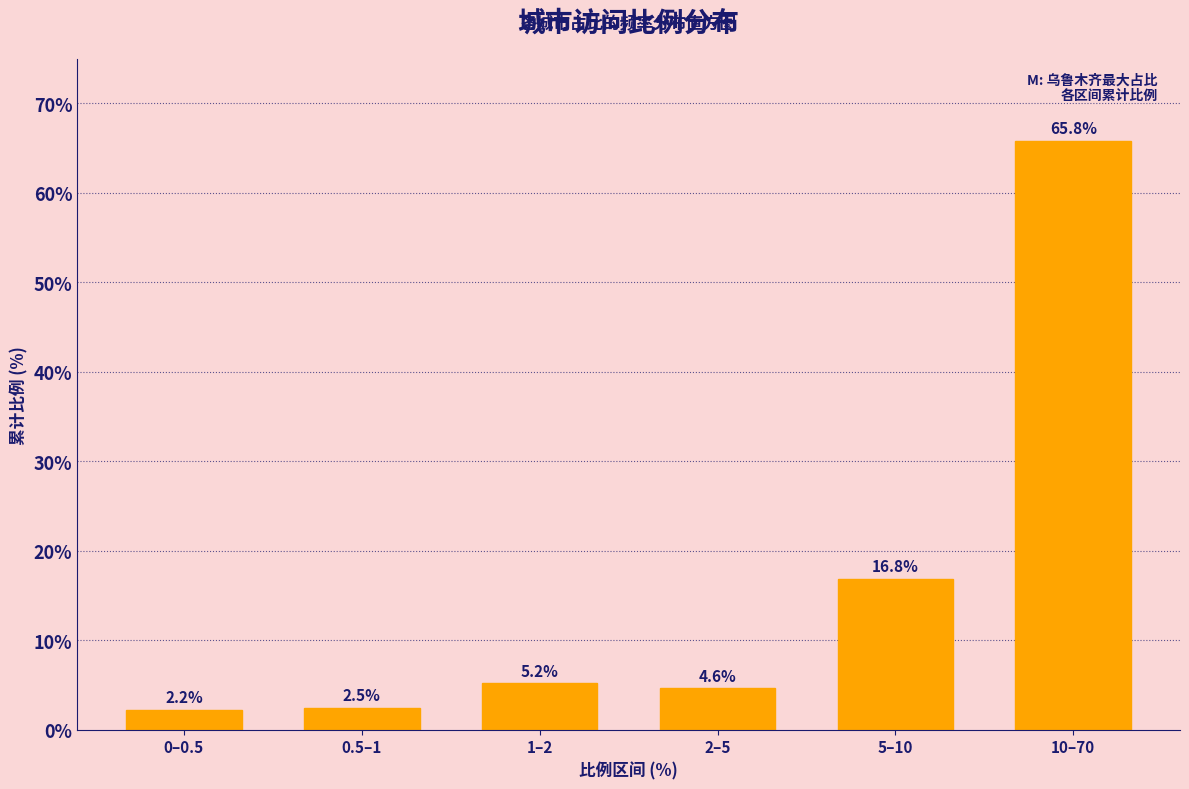

Reading right to left, transcribe all the data shown in this chart.

65.8	16.8	4.6	5.2	2.5	2.2